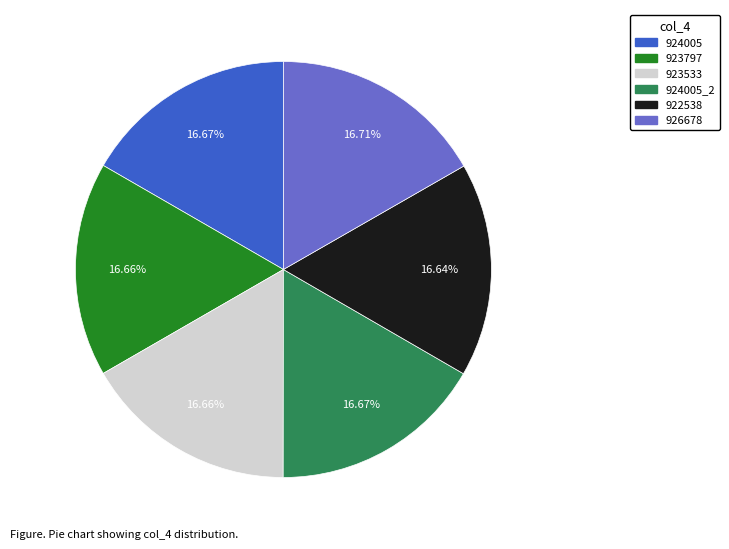

Is there any slice that represents more than half of the pie?

No